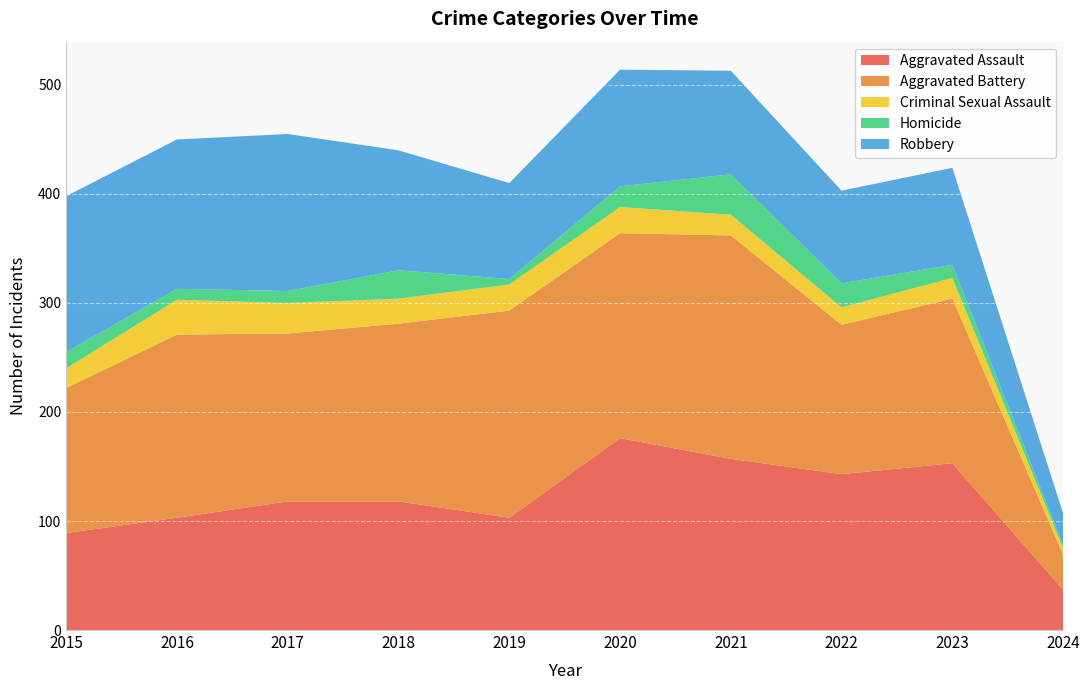

Reading right to left, what are all the values shown in this chart?

Aggravated Assault: 37	153	143	157	176	103	118	118	103	89
Aggravated Battery: 32	151	137	205	188	190	163	154	168	133
Criminal Sexual Assault: 6	19	16	19	24	24	23	28	32	18
Homicide: 3	12	22	37	19	5	26	11	10	15
Robbery: 29	89	85	95	107	88	110	144	137	143